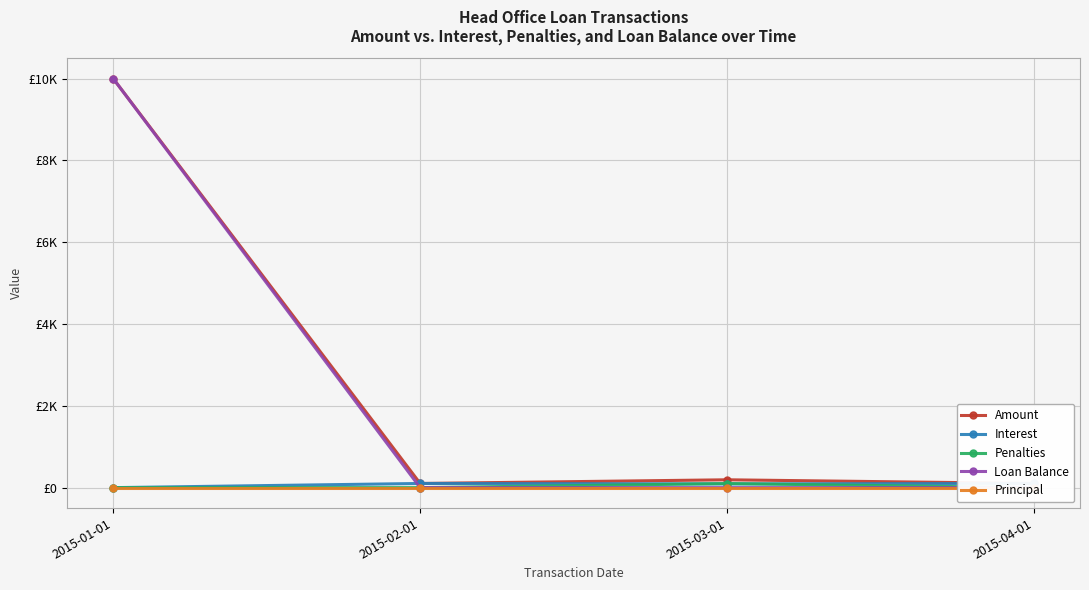

True or false: Loan Balance and Penalties cross at least once.

False